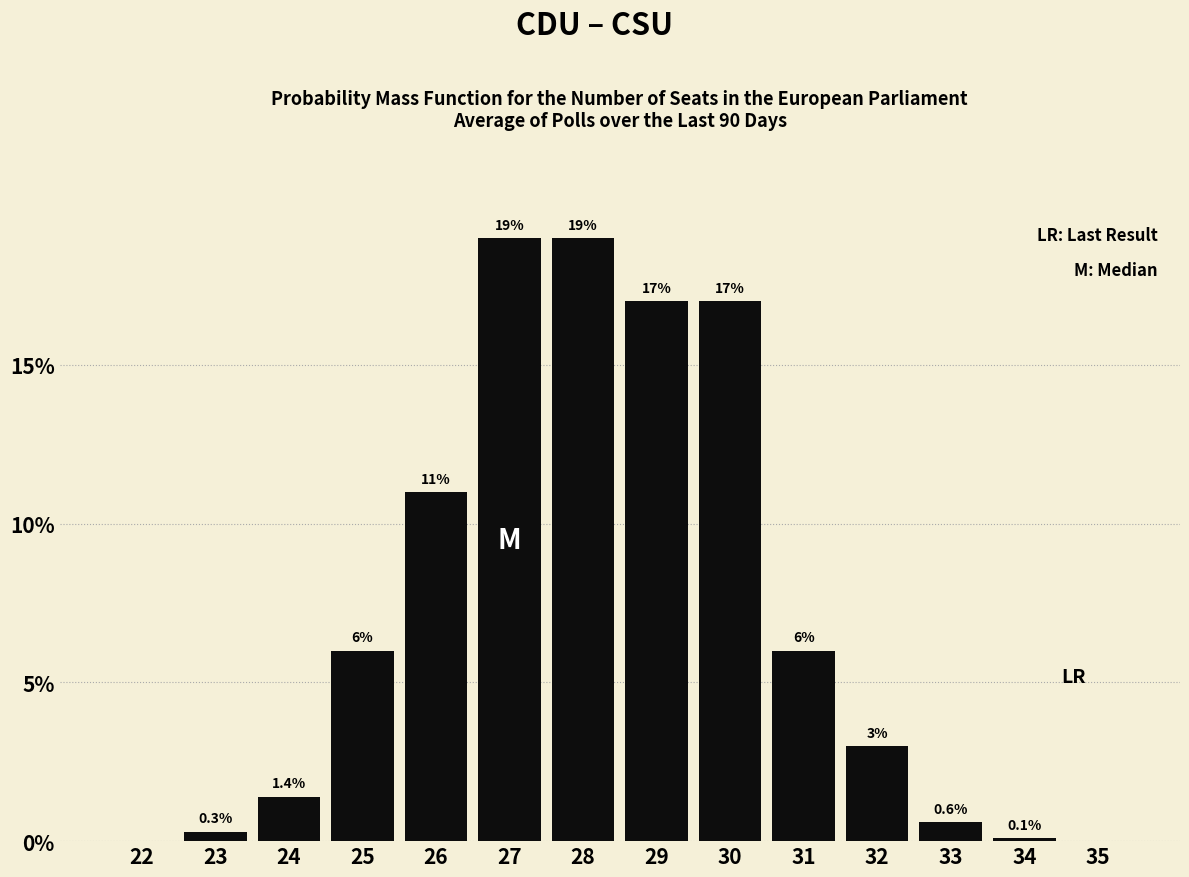

Reading right to left, transcribe all the data shown in this chart.

35=0.0	34=0.1	33=0.6	32=3.0	31=6.0	30=17.0	29=17.0	28=19.0	27=19.0	26=11.0	25=6.0	24=1.4	23=0.3	22=0.0